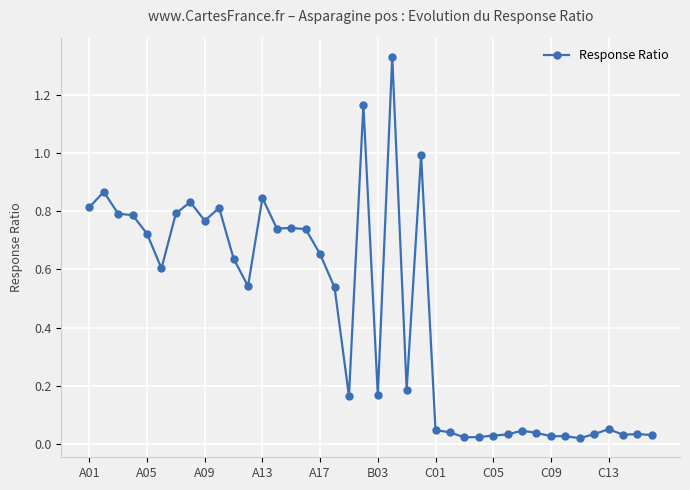

True or false: there are more than 2 points higher than both neighbors.

True